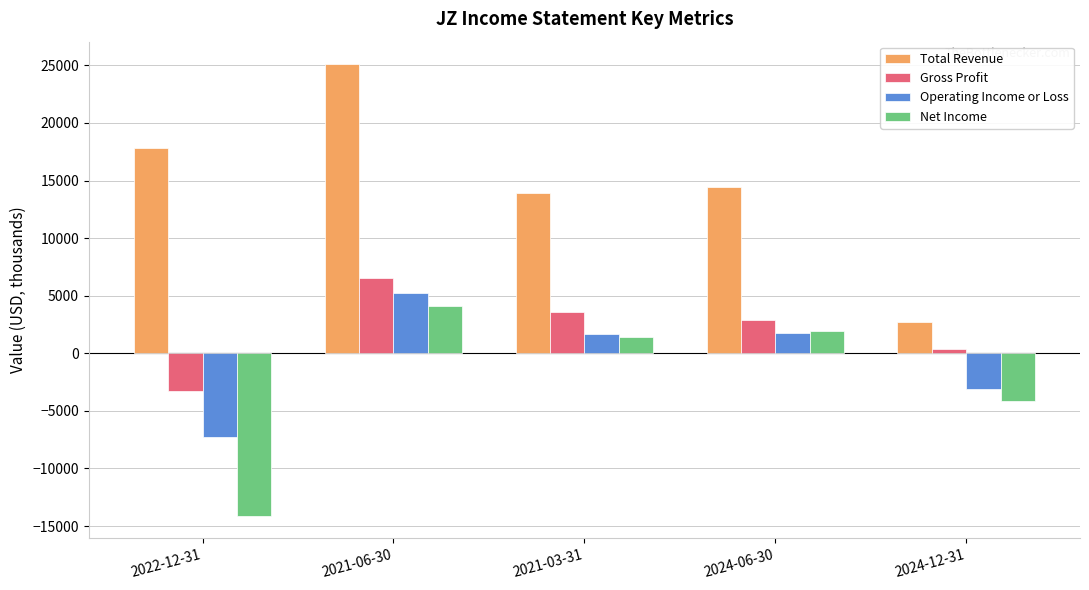

Which series has the largest total across all categories?

Total Revenue